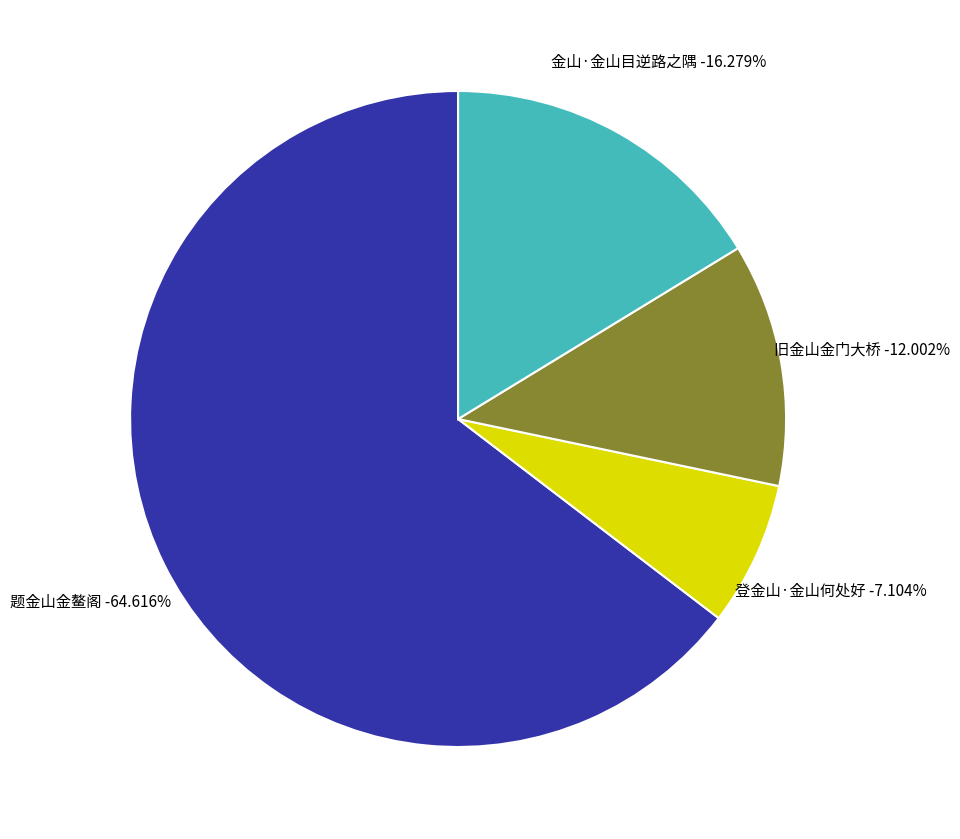

Do 题金山金鳌阁 and 登金山·金山何处好 together represent more than half of the pie?

Yes